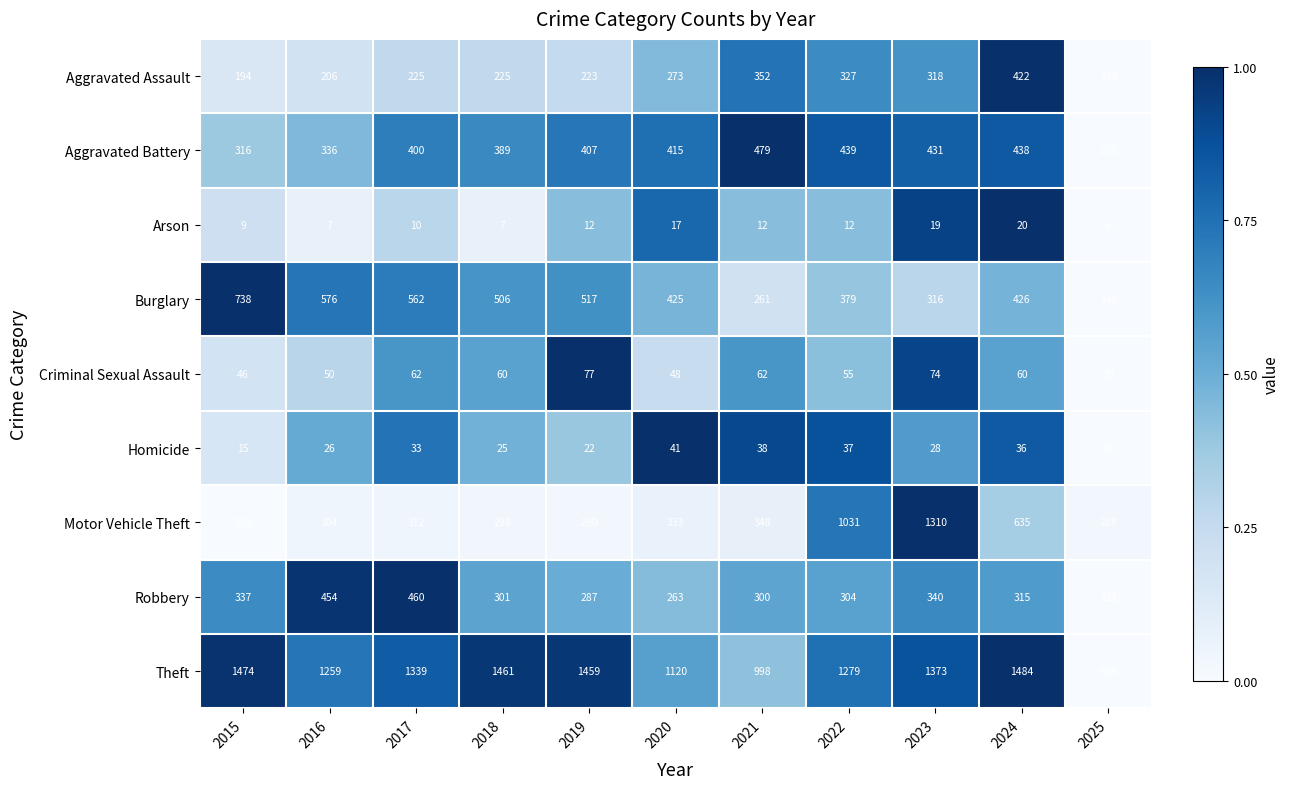

Which series has the largest total across all categories?

Theft